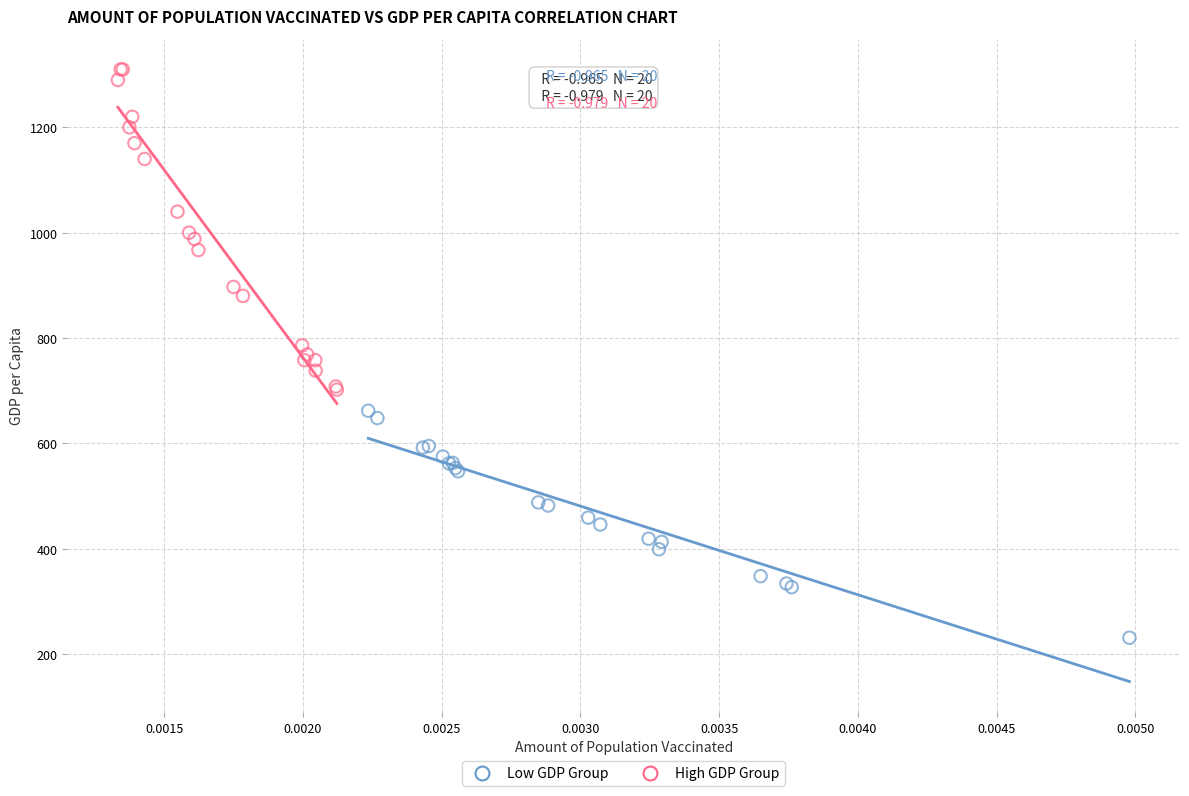

Which series has the largest Y range (max minus min)?

High GDP Group